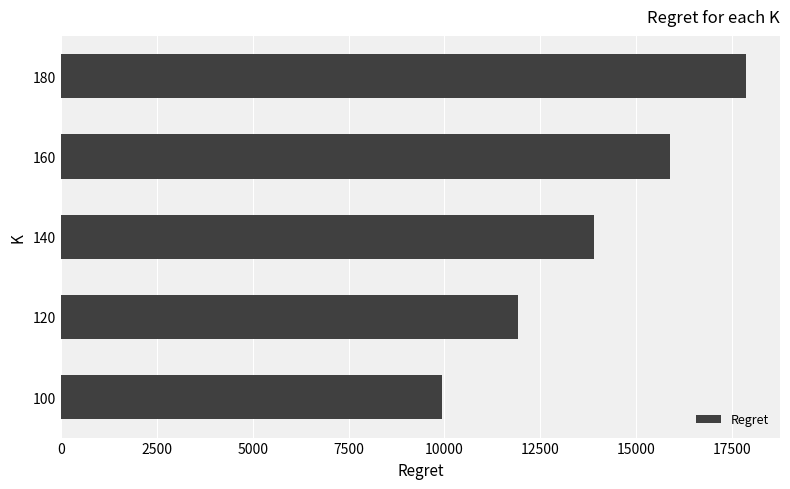

What is the approximate value at 120?

11913.3